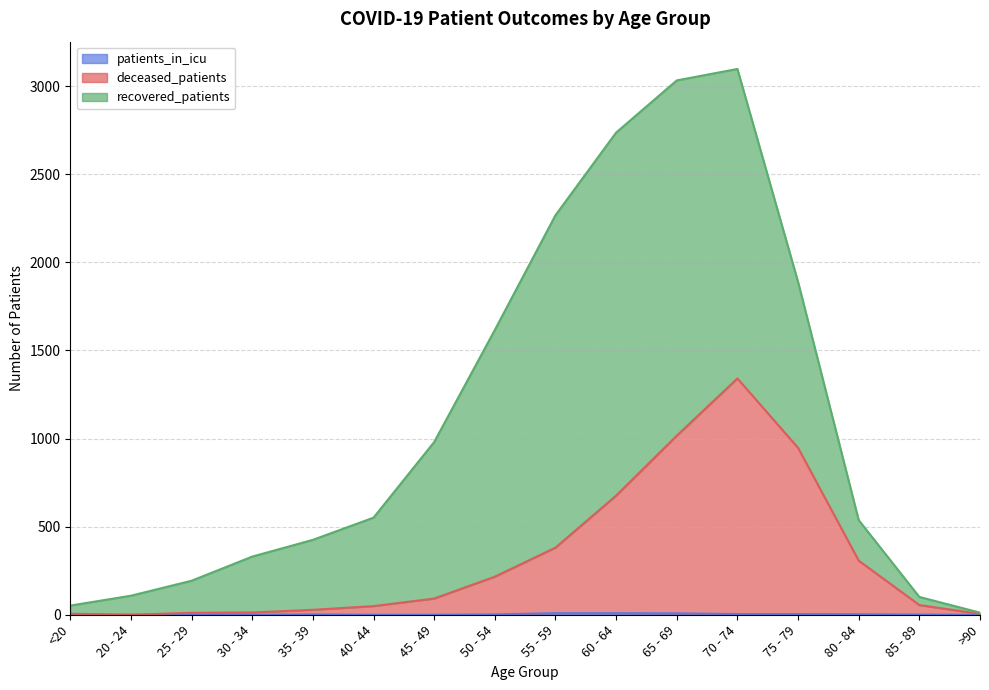

What is the label of the 1st point from the left?

<20